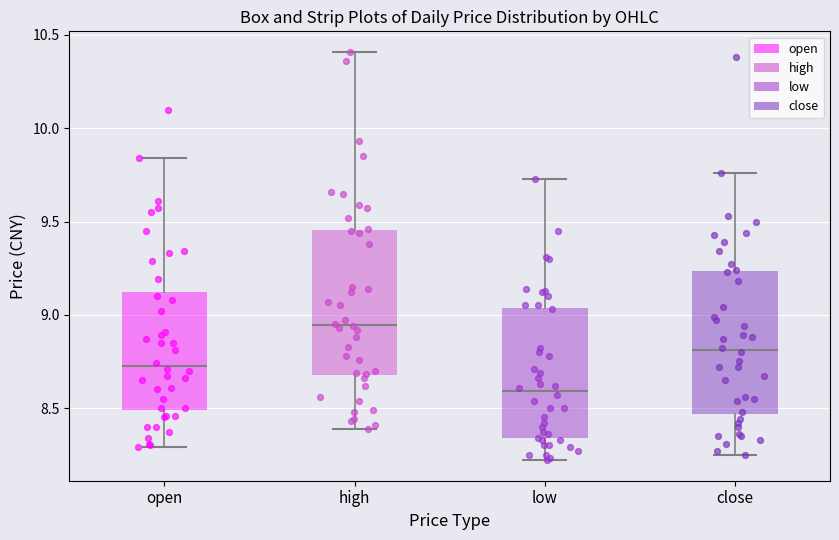

Which box has the lowest median line?

low